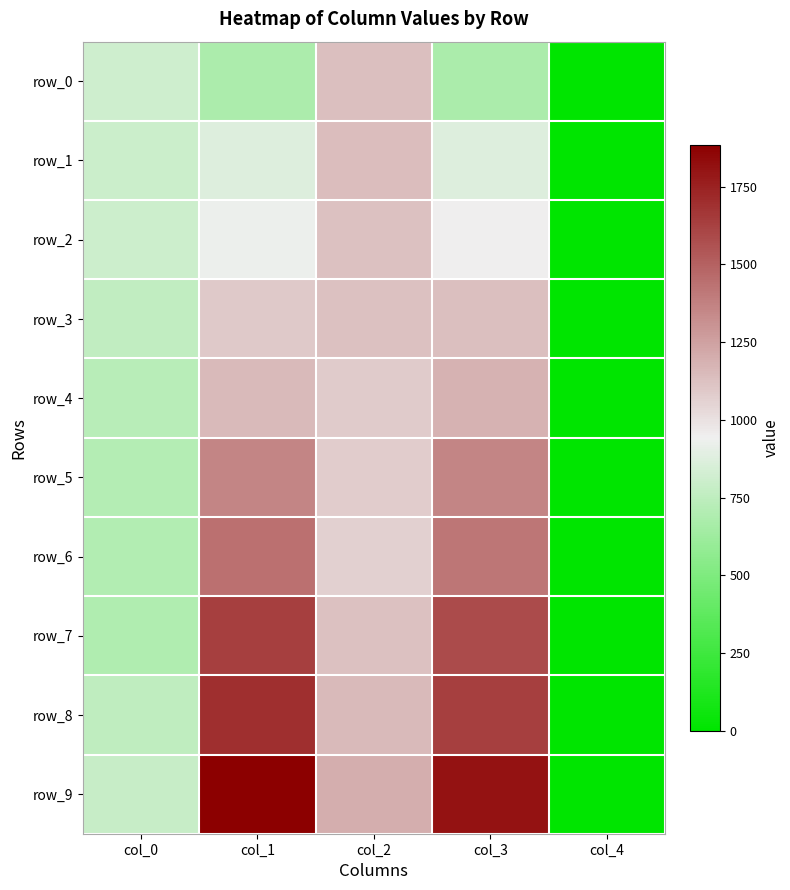

What is the difference between the maximum and minimum values in the row_7 series?

1631.3